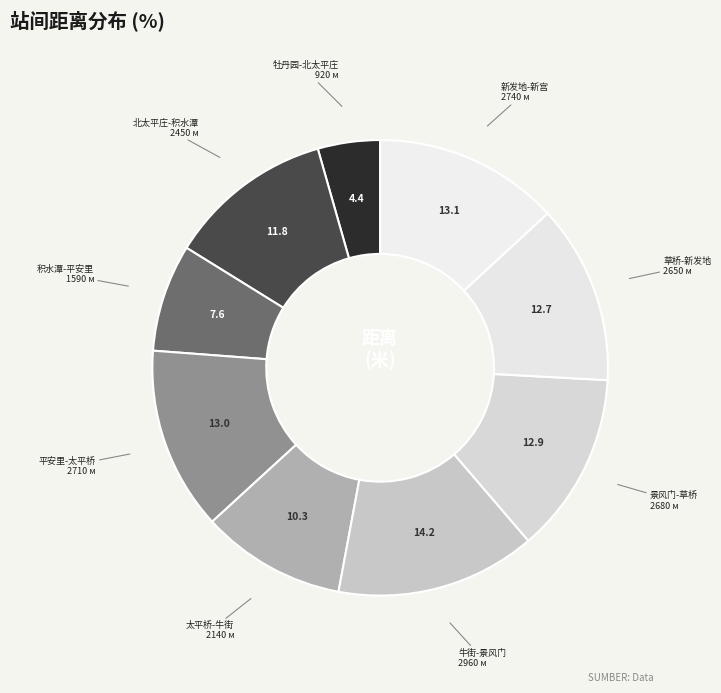

Do 新发地-新宫 and 平安里-太平桥 together represent more than half of the pie?

No